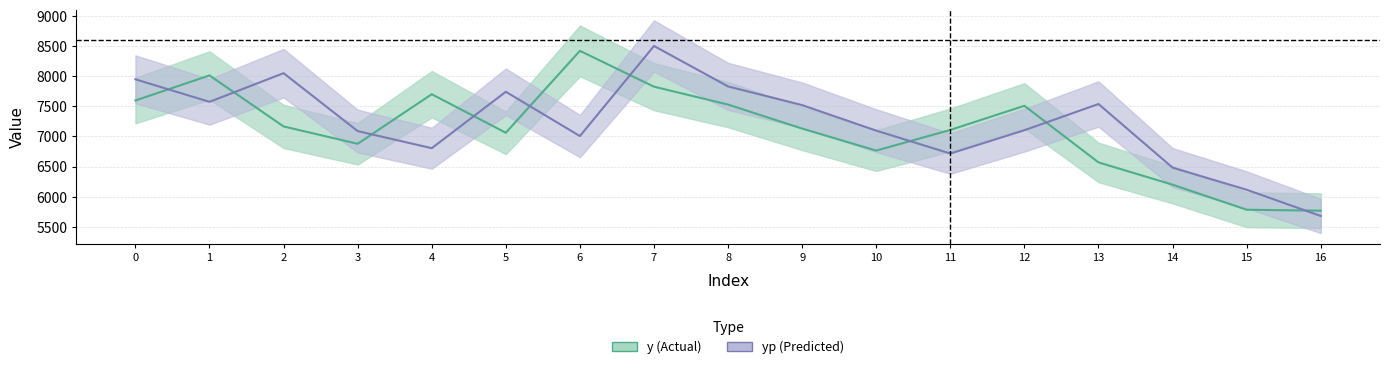

How many intersections are there between y and yp?

9